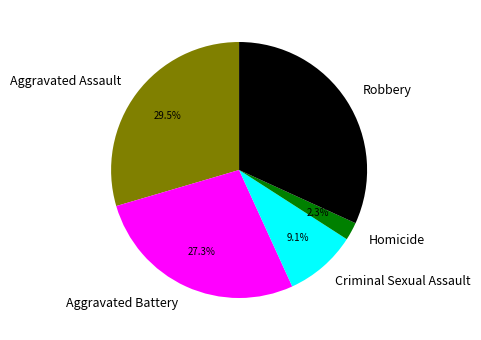

Do Homicide and Criminal Sexual Assault together represent more than half of the pie?

No